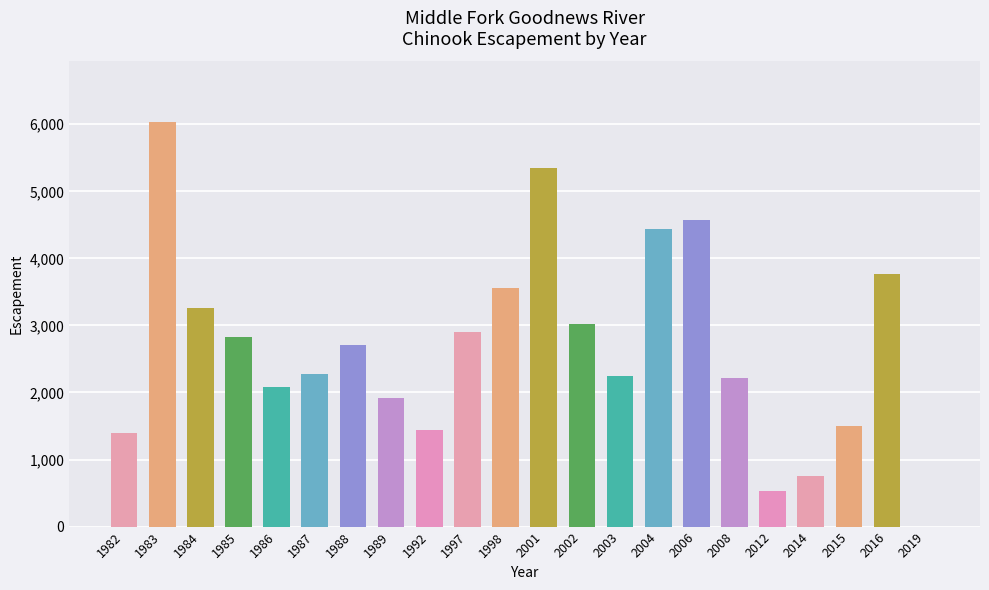

What is the ratio of the value at 1983 to the value at 2012?

11.5